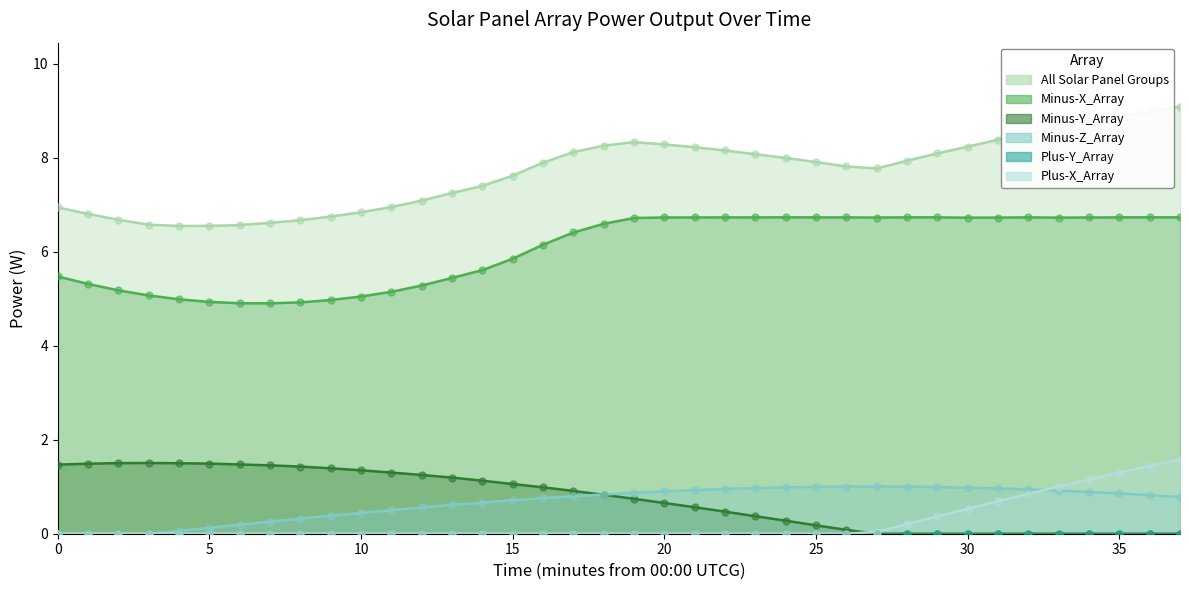

Which series has the largest total across all categories?

All Solar Panel Groups